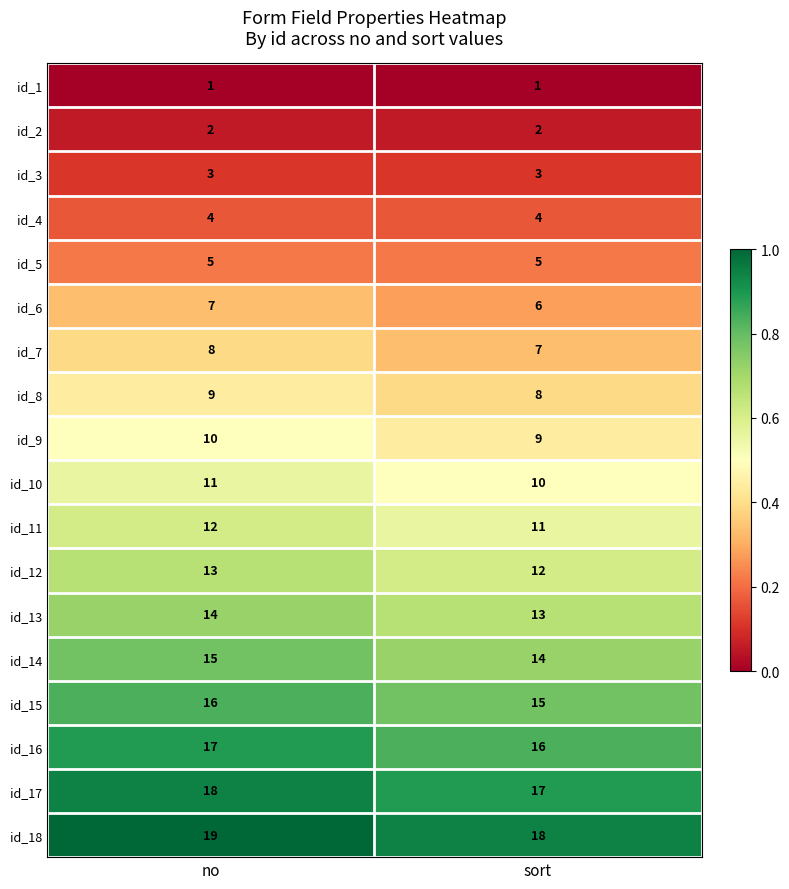

At which category is the sum across all series the highest?

no